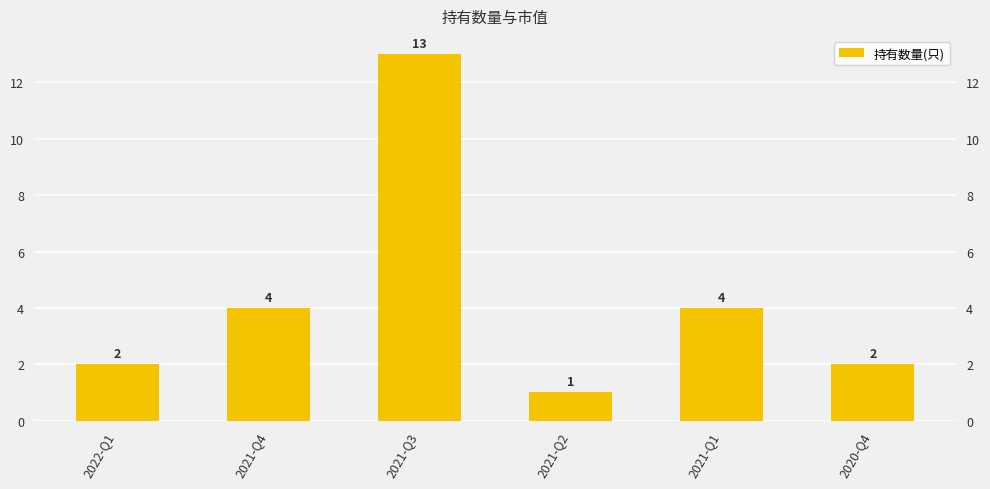

Reading left to right, transcribe all the data shown in this chart.

2022-Q1=2	2021-Q4=4	2021-Q3=13	2021-Q2=1	2021-Q1=4	2020-Q4=2